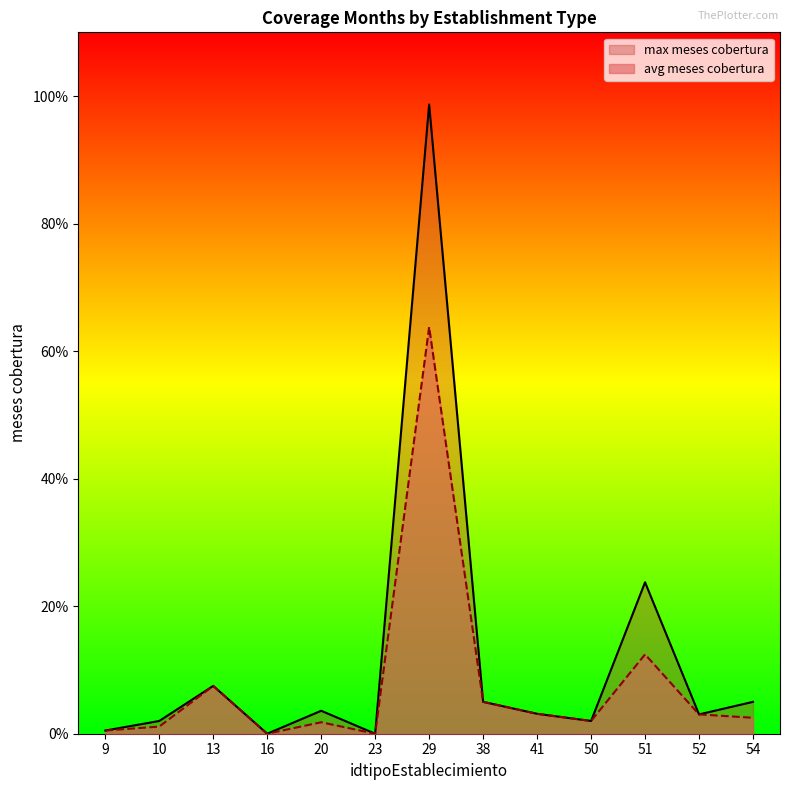

What value does the avg meses cobertura series have at 41?

3.1